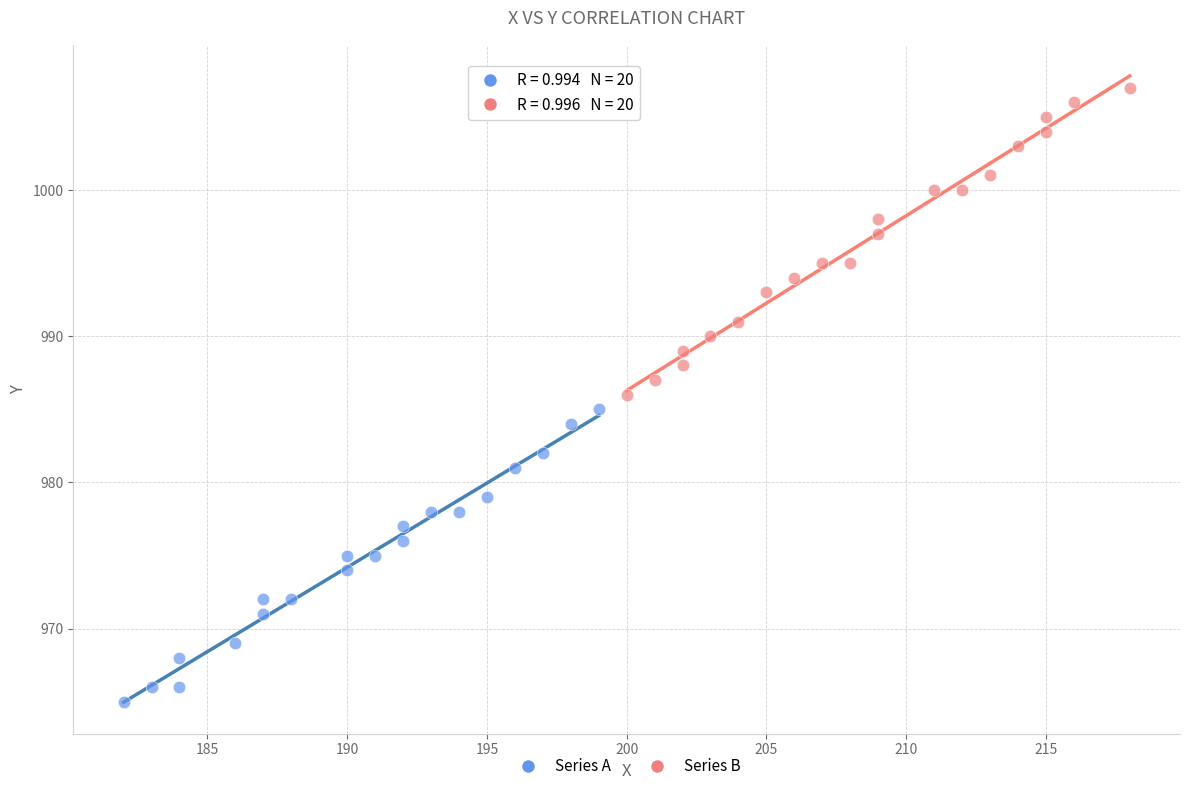

Which series reaches the maximum Y coordinate?

Series B